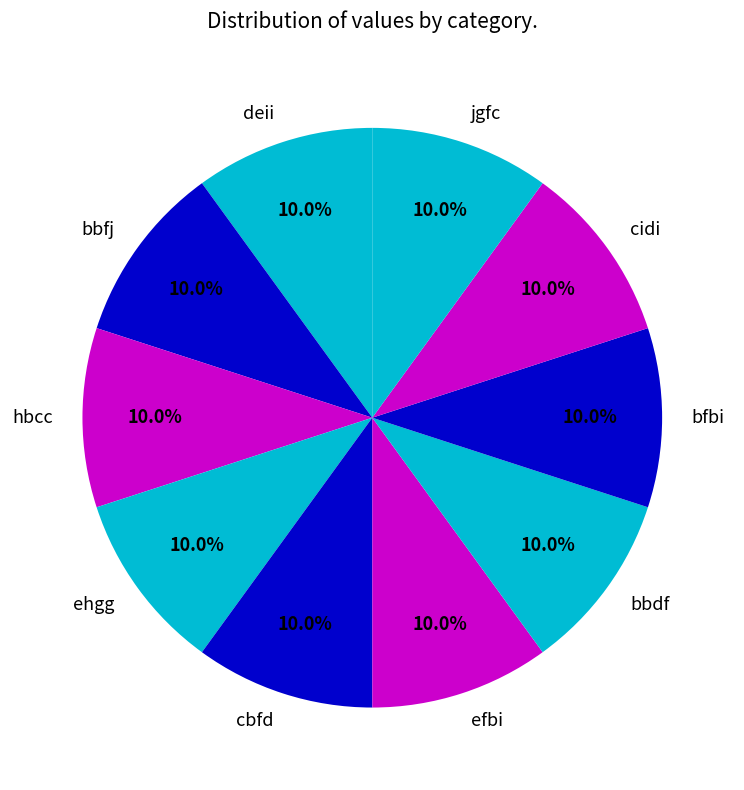

Count the number of slices in the pie.

10